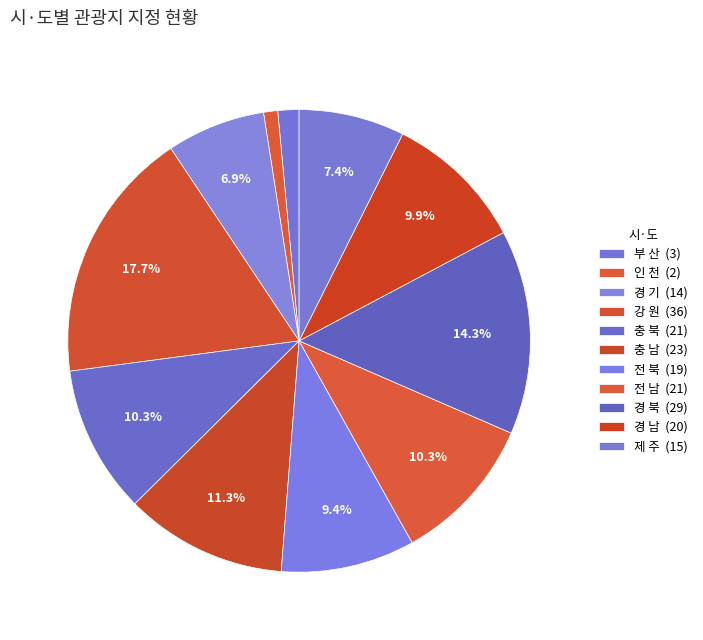

To the nearest percent, what is the difference between the largest and smallest slice percentages?

17%